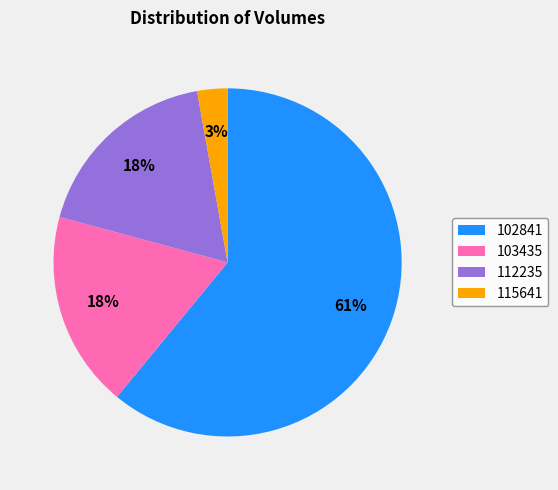

What is the largest slice in the pie chart?

102841